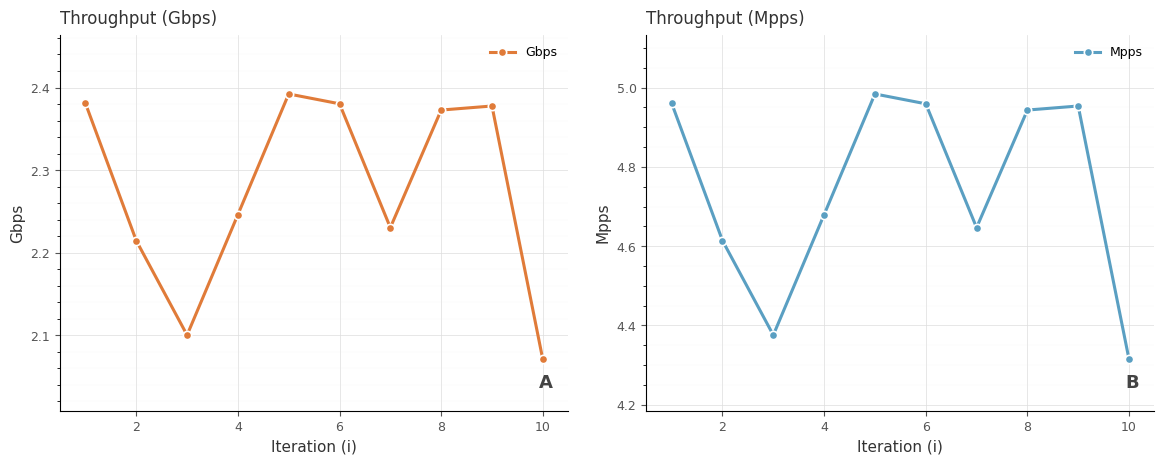

At which label does Gbps reach its minimum?

10